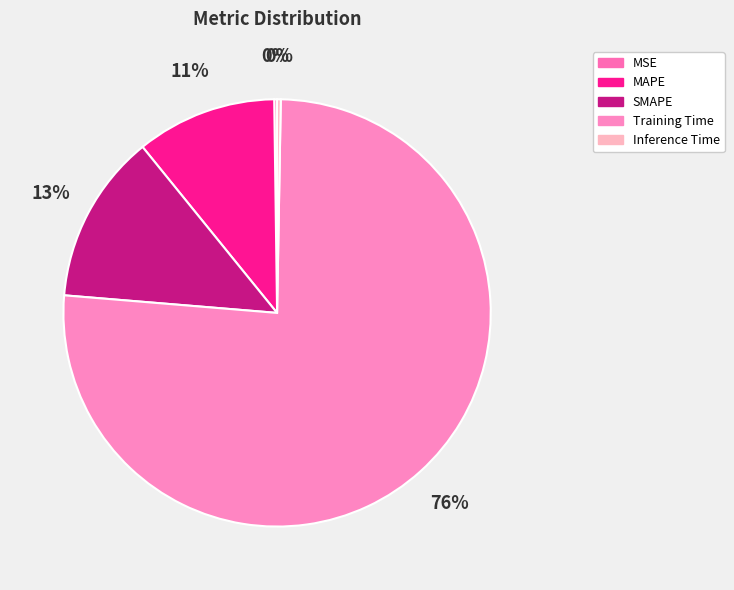

To the nearest percent, what is the difference between the largest and smallest slice percentages?

76%